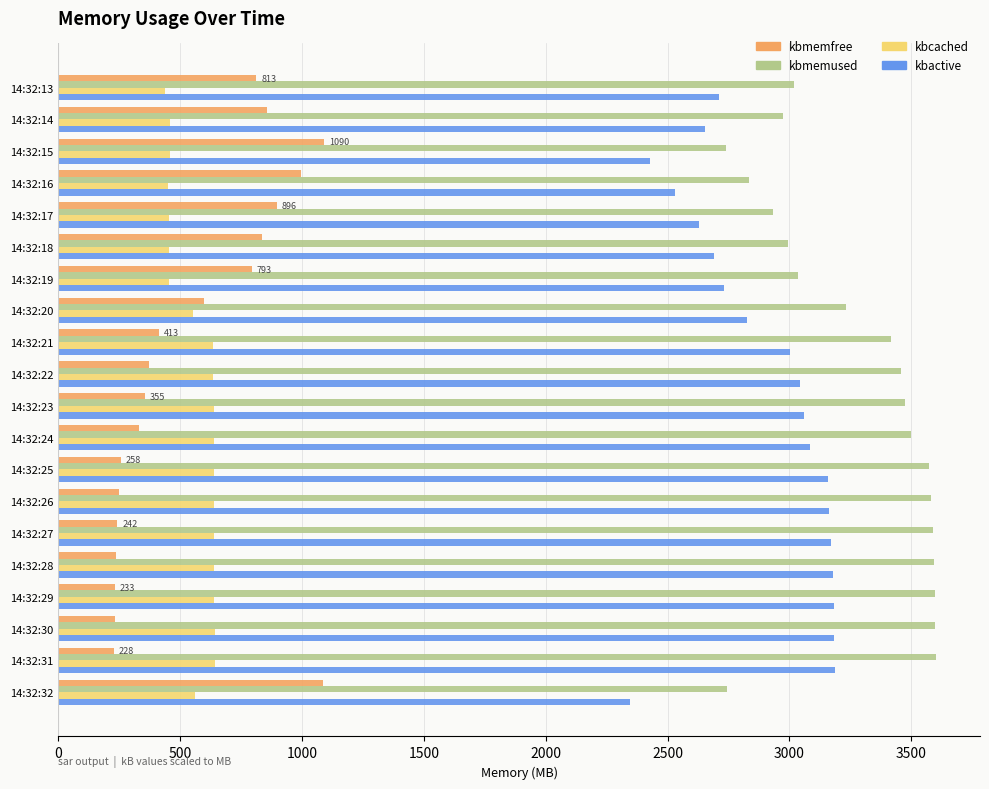

Is the value of kbactive at 14:32:28 greater than the value of kbmemused at 14:32:22?

No